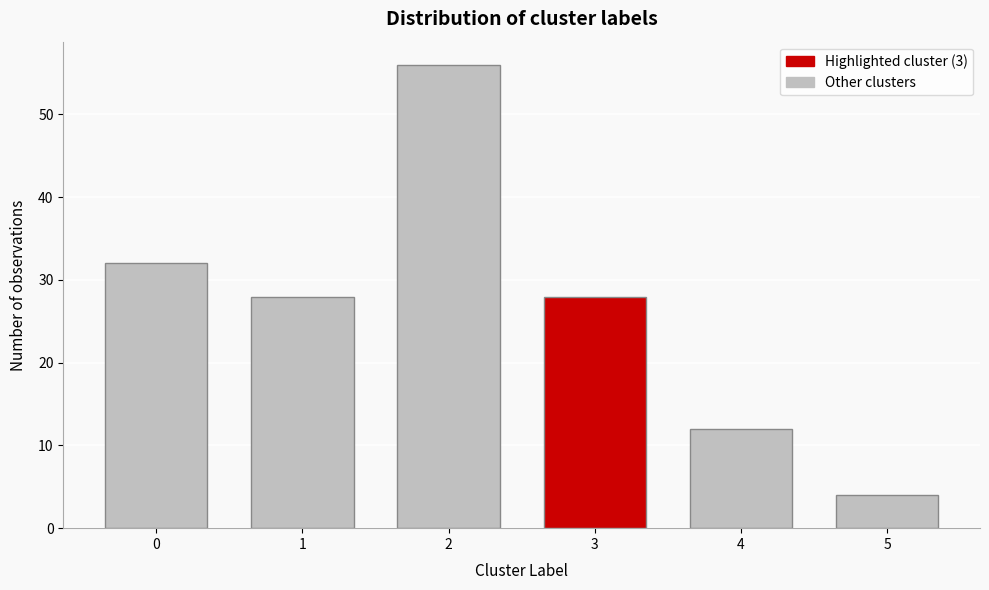

Reading right to left, list all the values displayed in this chart.

5=4	4=12	3=28	2=56	1=28	0=32